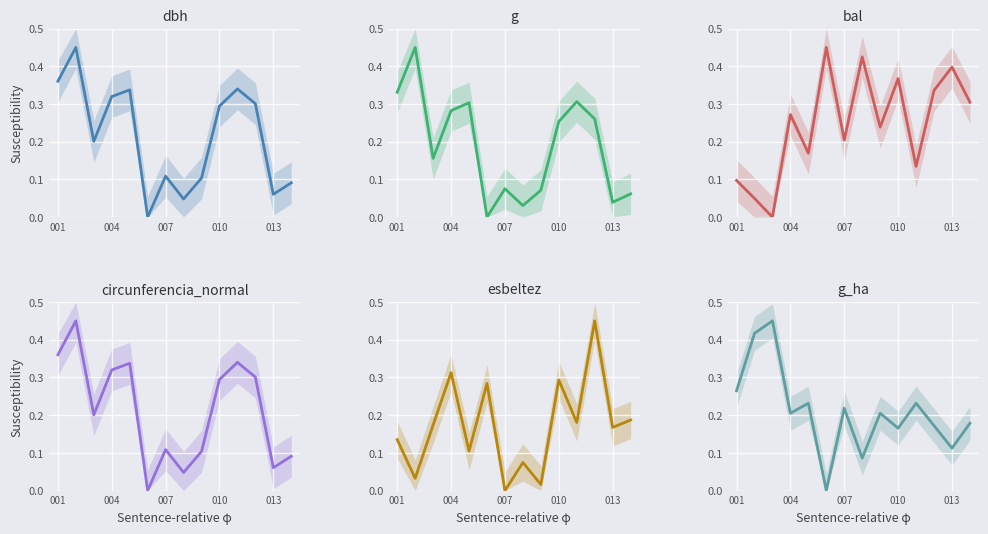

What is the maximum value for dbh?

0.5